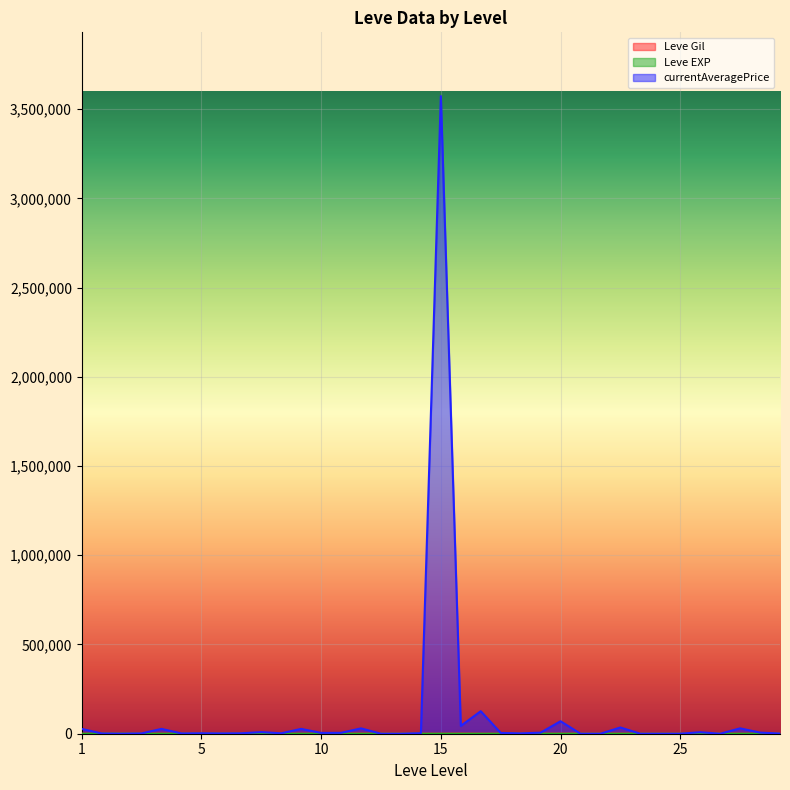

At which label does Leve EXP reach its minimum?

1